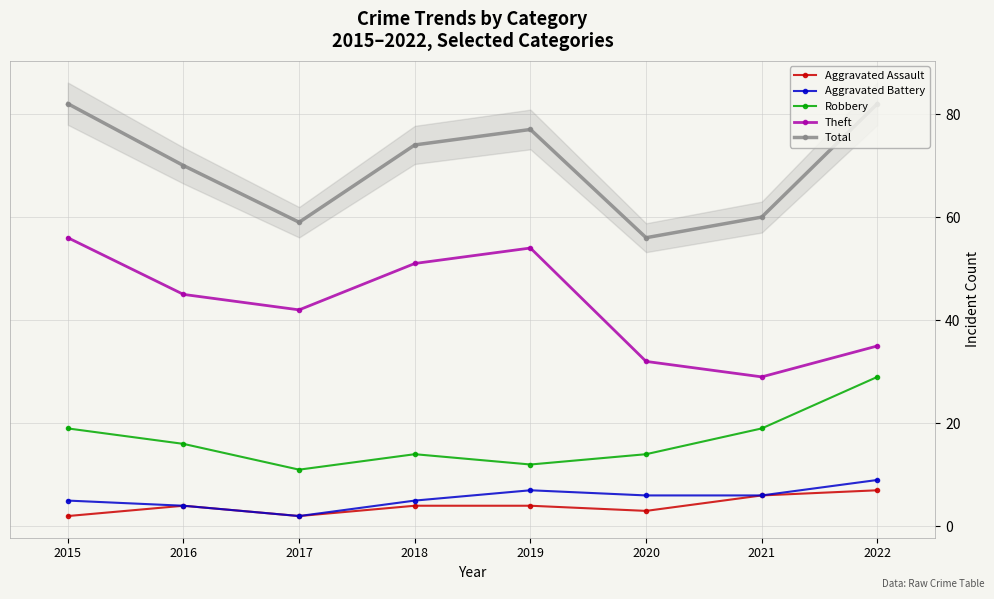

Where is the first local maximum for Aggravated Assault?

2016